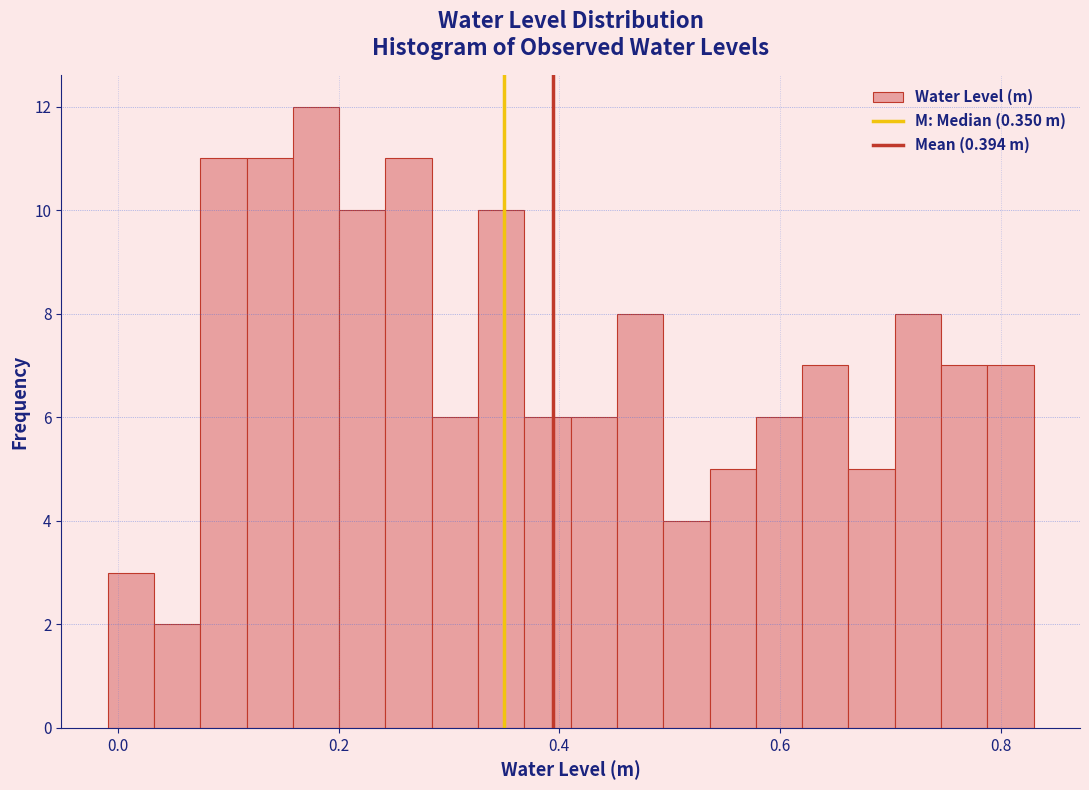

Read against the x-axis, roughly where is the centre of the tallest bar?

0.18